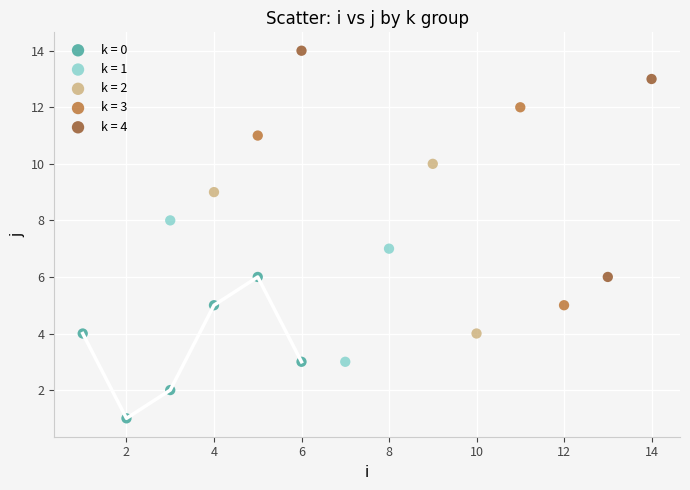

Which series reaches the minimum Y coordinate?

k = 0